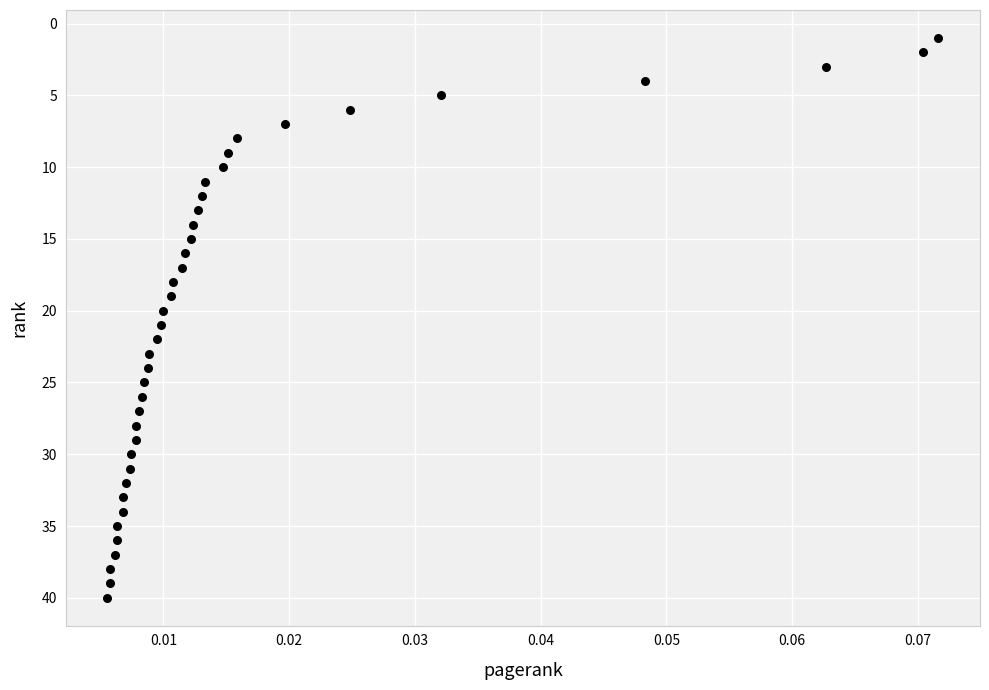

What is the range of Y values (max minus min)?

39